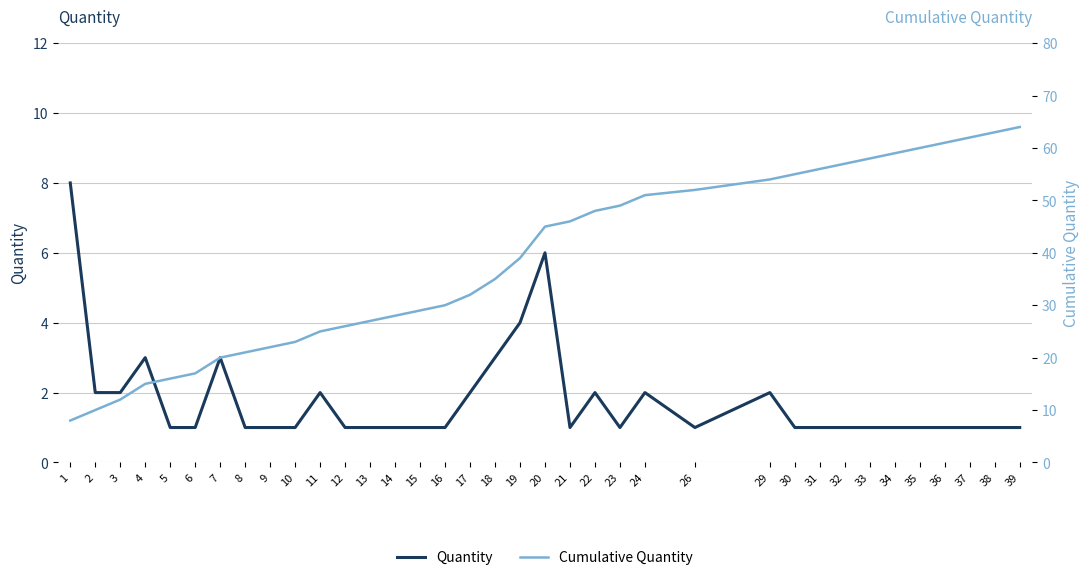

List the series in order of their peak value, lowest first.

Quantity, Cumulative Quantity